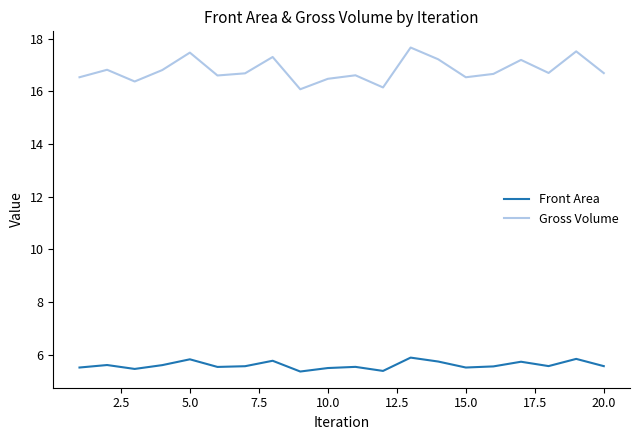

What is the maximum value shown in the chart?

17.7